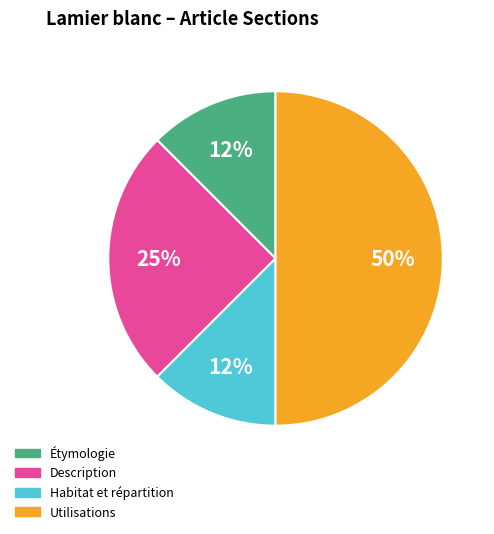

To the nearest percent, what portion does Description represent?

25%